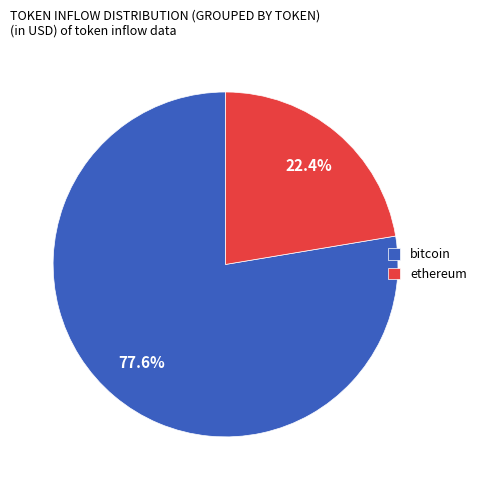

Which slice is the largest?

bitcoin